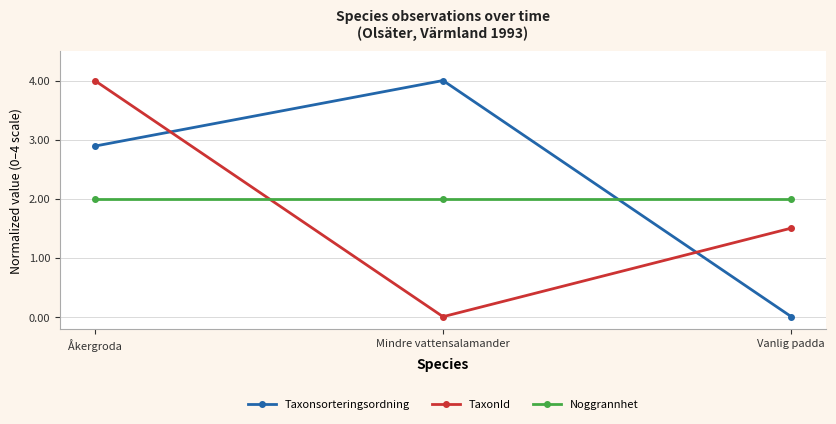

How many series are shown in this chart?

3